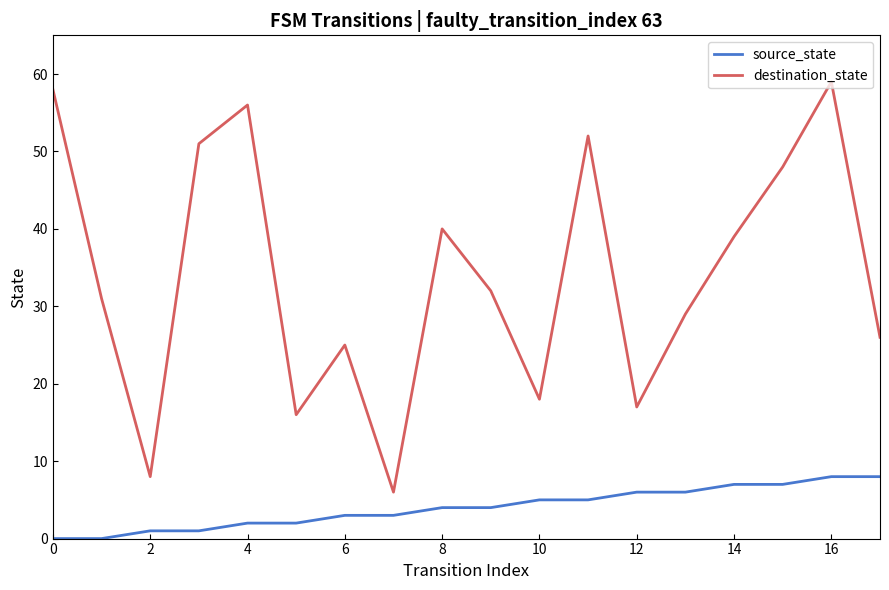

True or false: source_state and destination_state cross at least once.

False